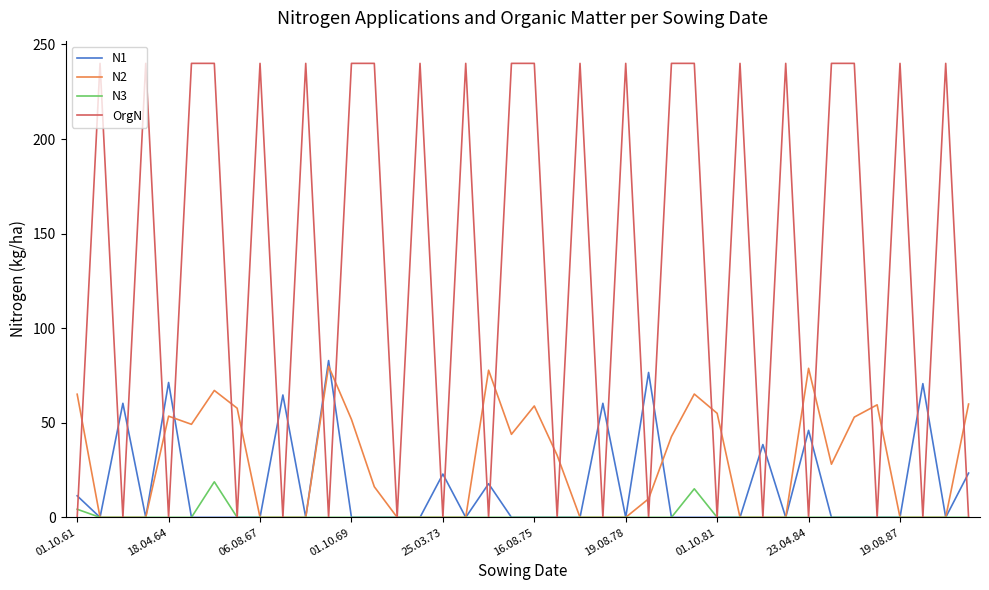

Which series has the widest spread of values?

OrgN